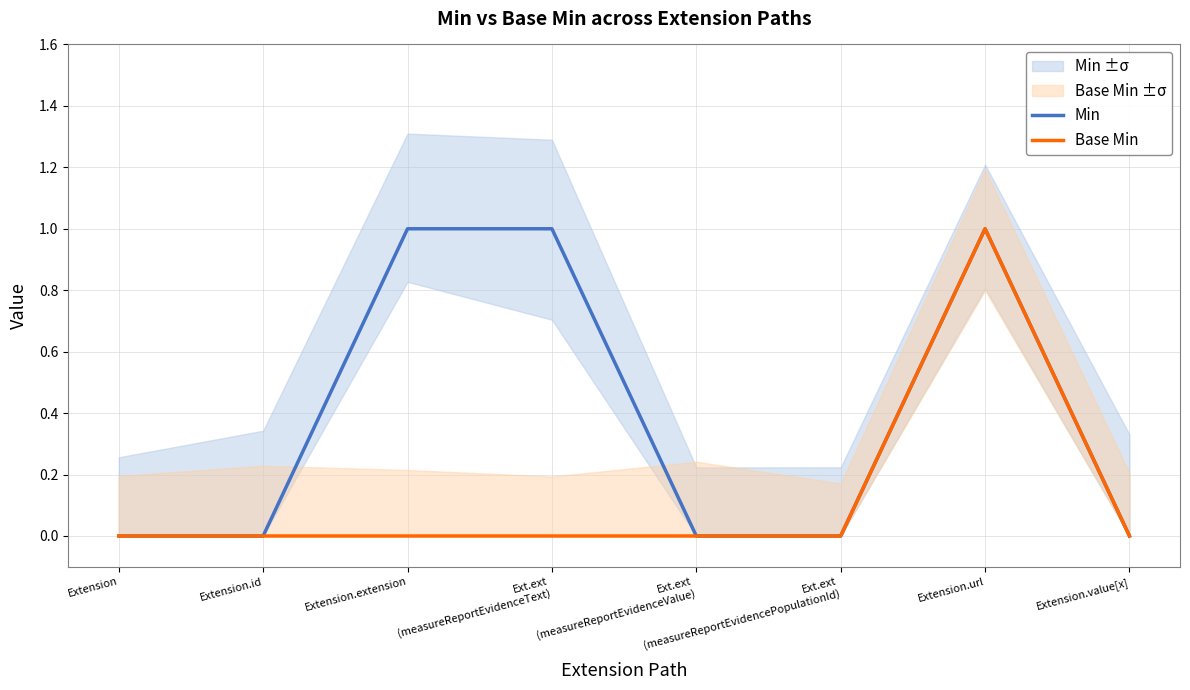

What are all the series names shown in the legend?

Min, Base Min